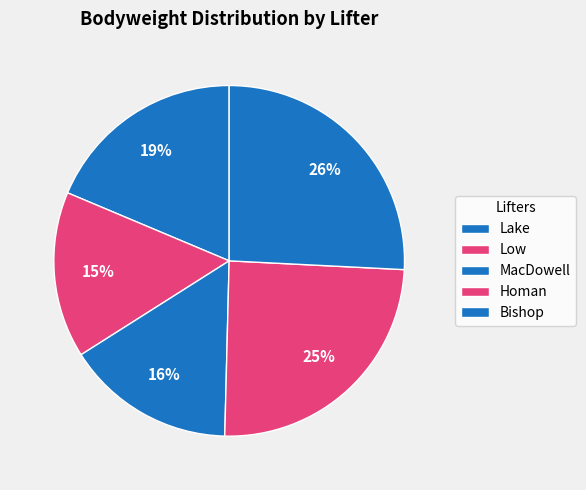

How many segments does this pie chart have?

5